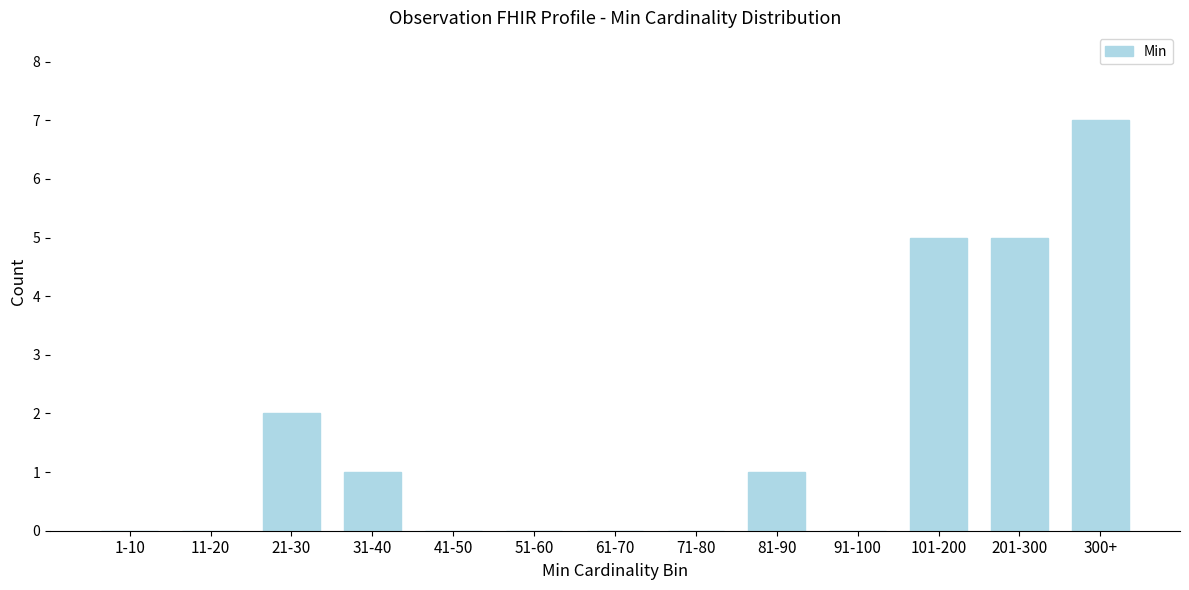

Reading left to right, list all the values displayed in this chart.

1-10=0	11-20=0	21-30=2	31-40=1	41-50=0	51-60=0	61-70=0	71-80=0	81-90=1	91-100=0	101-200=5	201-300=5	300+=7